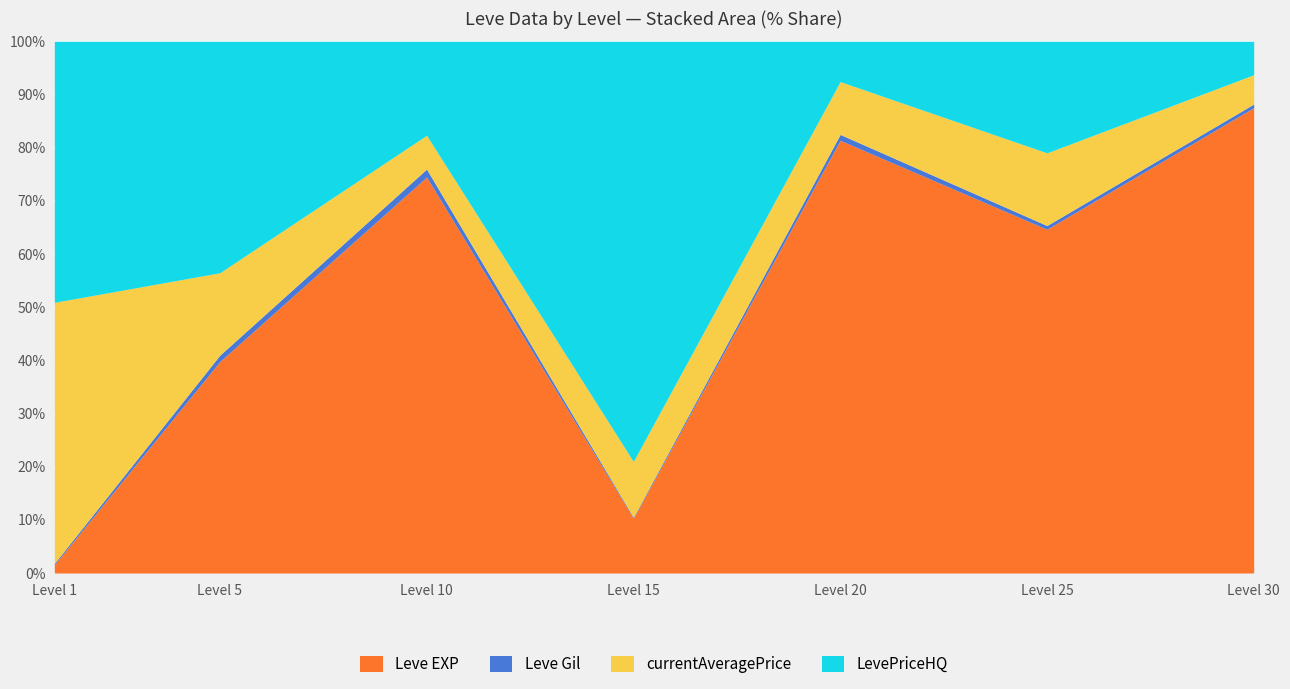

At which category is the sum across all series the highest?

15